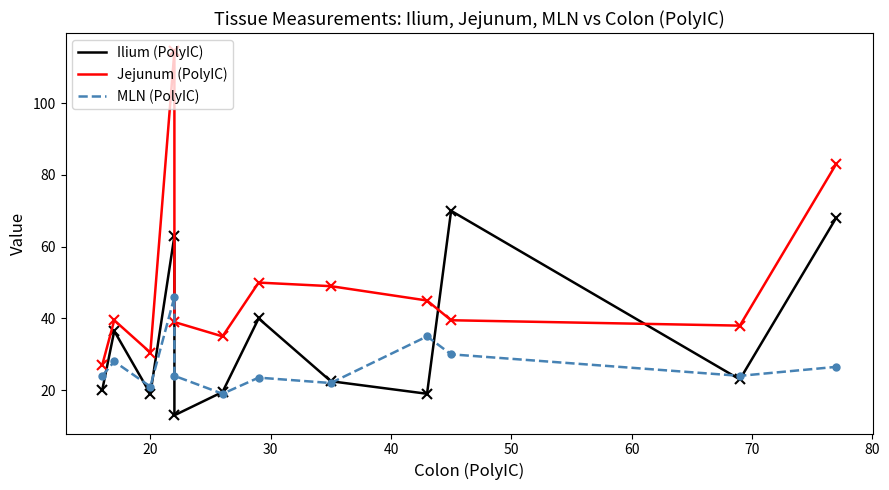

What is the value of the Ilium (PolyIC) point at the 3rd from the left?

19.0